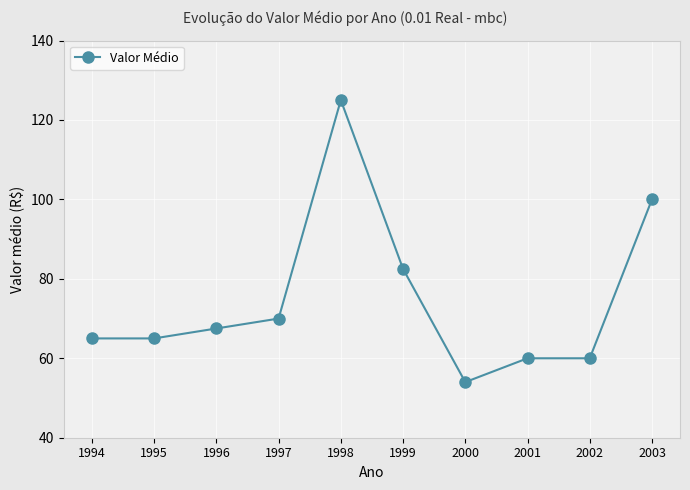

Between 2001 and 2003, which is larger?

2003